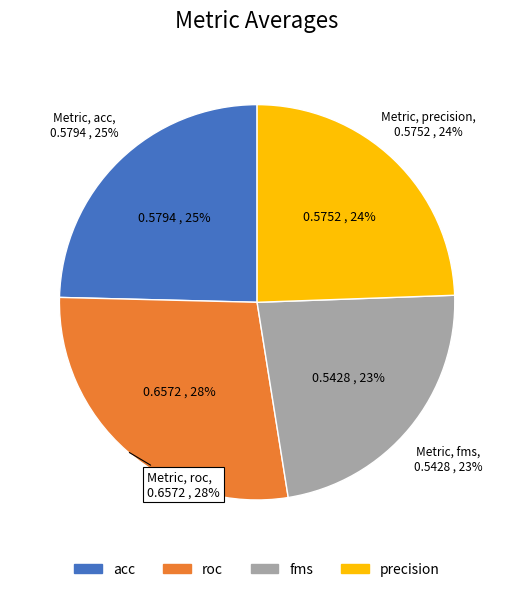

Count the number of slices in the pie.

4